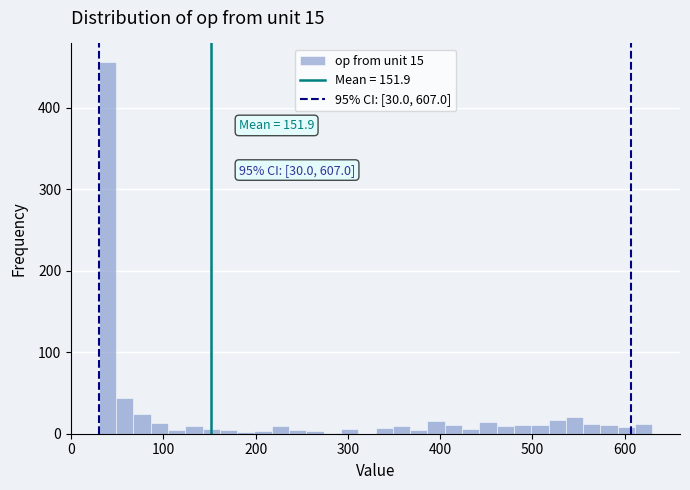

Around what value on the x-axis is the tallest bar? Give the approximate position of its centre, as read against the axis.

40